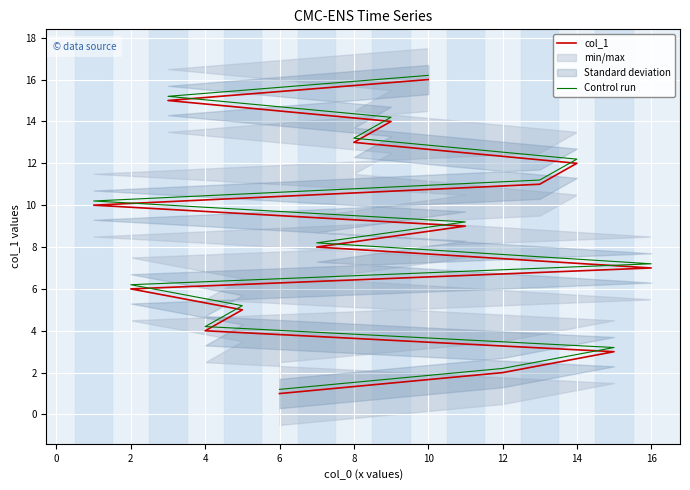

Reading left to right, extract all data points from this chart.

col_1: 1.0	2.0	3.0	4.0	5.0	6.0	7.0	8.0	9.0	10.0	11.0	12.0	13.0	14.0	15.0	16.0
Control run: 1.2	2.2	3.2	4.2	5.2	6.2	7.2	8.2	9.2	10.2	11.2	12.2	13.2	14.2	15.2	16.2